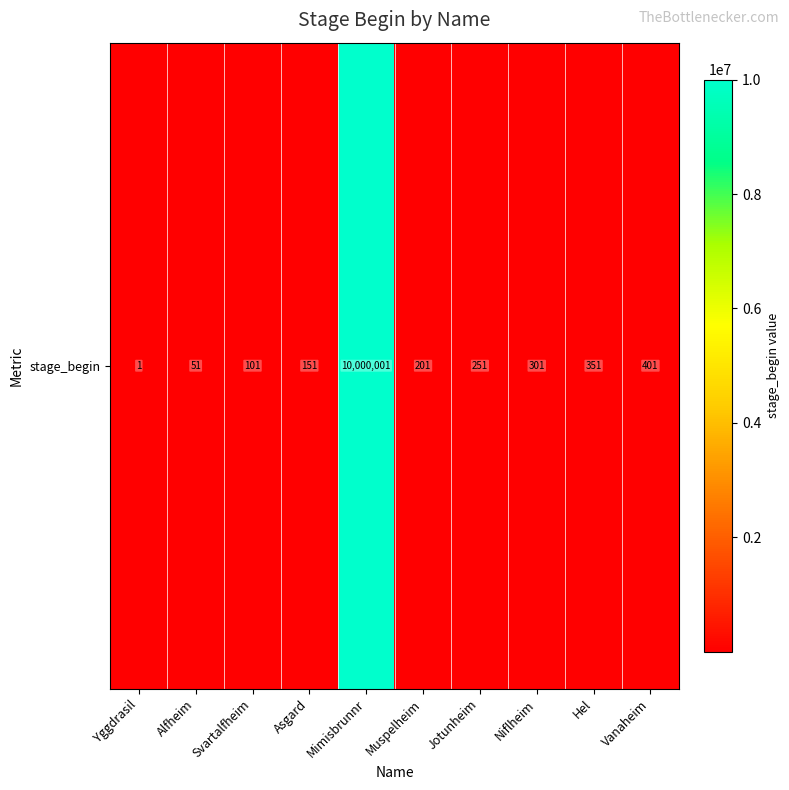

At which label is the value closest to 5000001?

Vanaheim